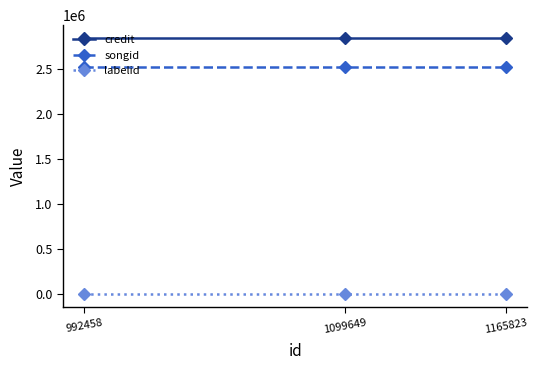

Rank the series at 1165823 from lowest to highest value.

labelid, songid, credit